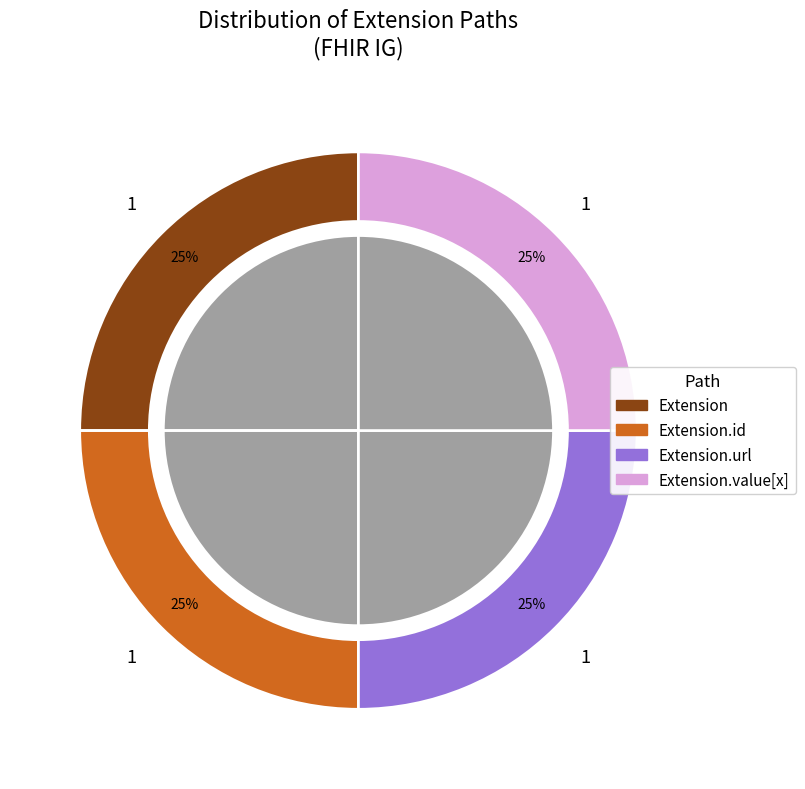

What is the ratio of the value at Extension.url to the value at Extension.id?

1.0